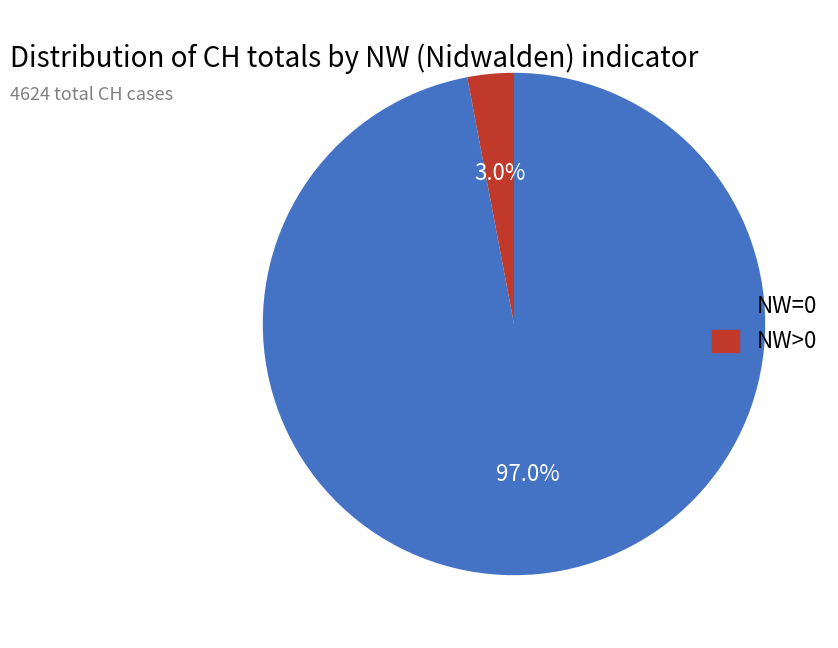

How many slices are in this pie chart?

2